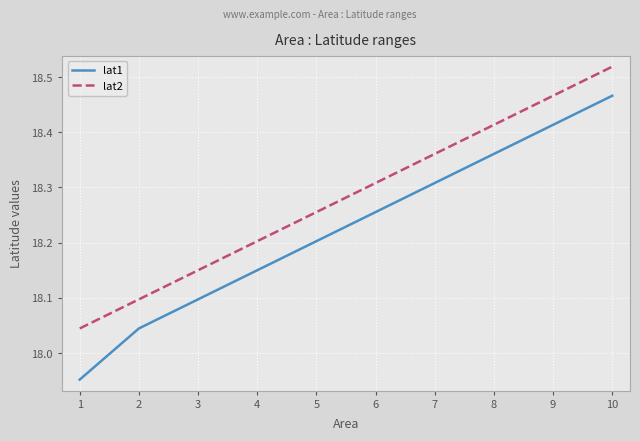

What is the total value across all series at 6?

36.6